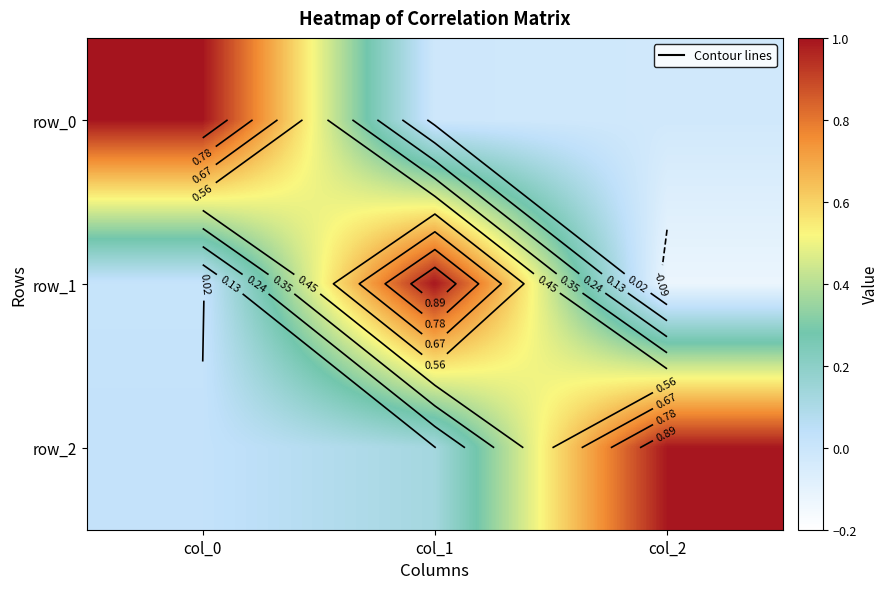

True or false: row_1 has a value of -0.1 at col_2.

True